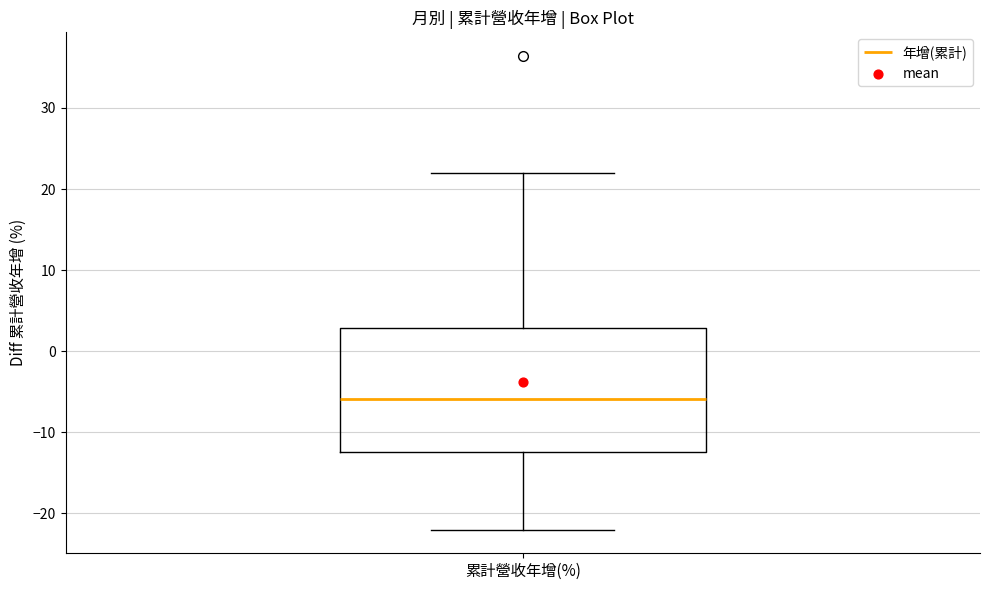

Transcribe this box plot: give where the median line is, the range the box spans, and where the two whiskers end, as read against the y-axis. The values are not printed on the chart, so give them approximately, as read against the axis.

median -6, box -12 to 3, whiskers -22 to 22